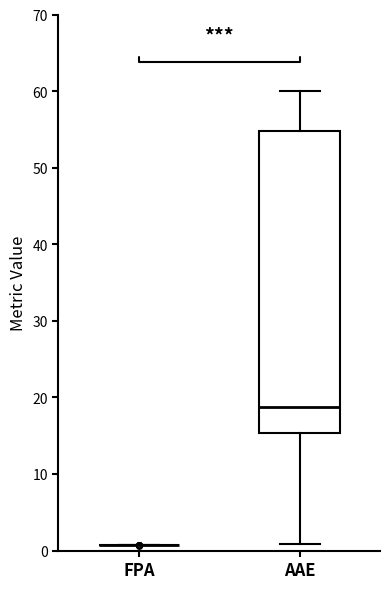

Where is the lower edge of the box for AAE on the y-axis? The values are not printed on the chart, so give them approximately, as read against the axis.

15